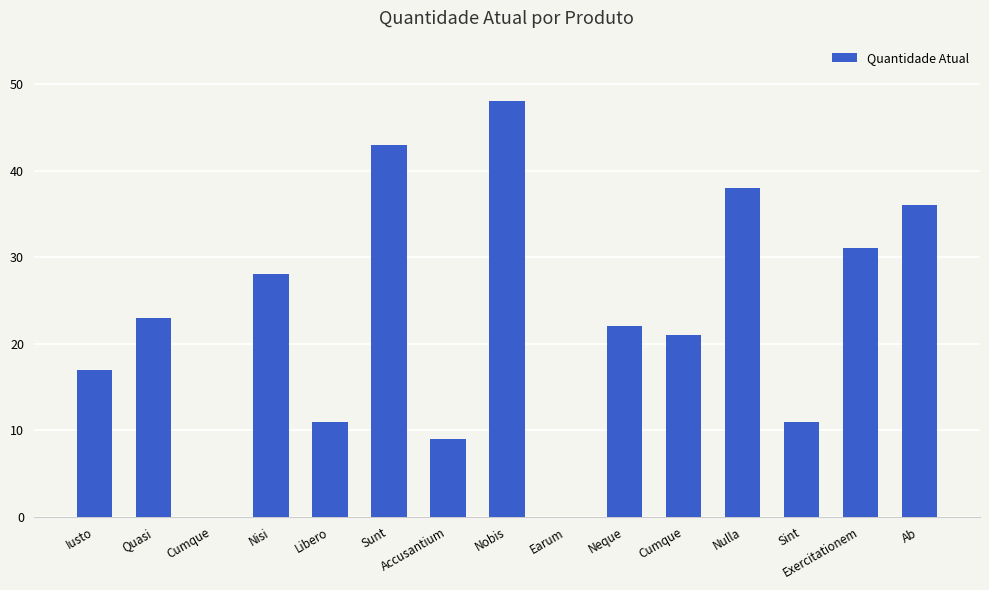

Approximately how many times larger is the value at Neque compared to Exercitationem?

0.7